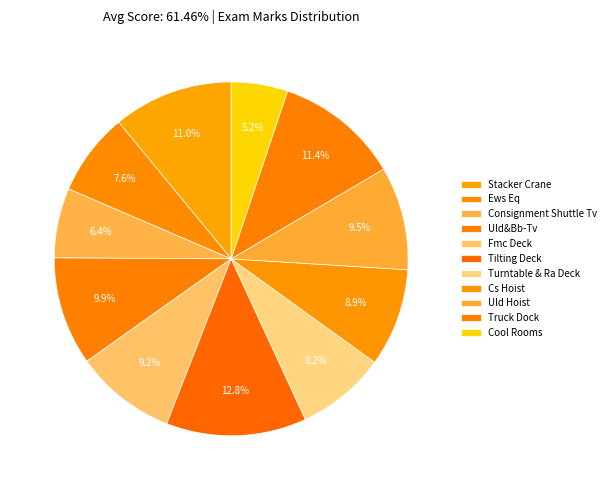

How many slices are in this pie chart?

11